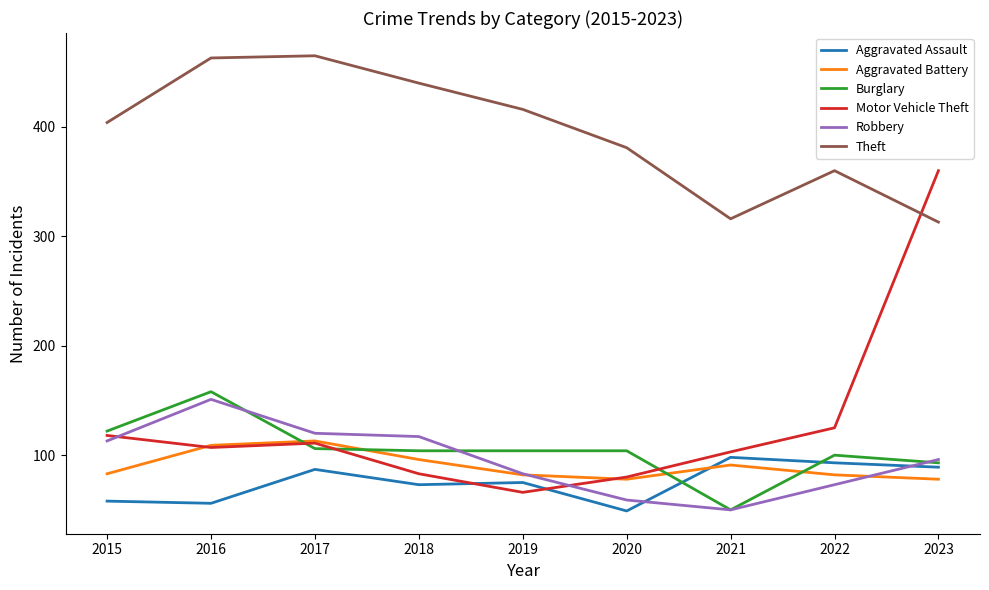

How many interior local peaks does the Aggravated Battery series have?

2